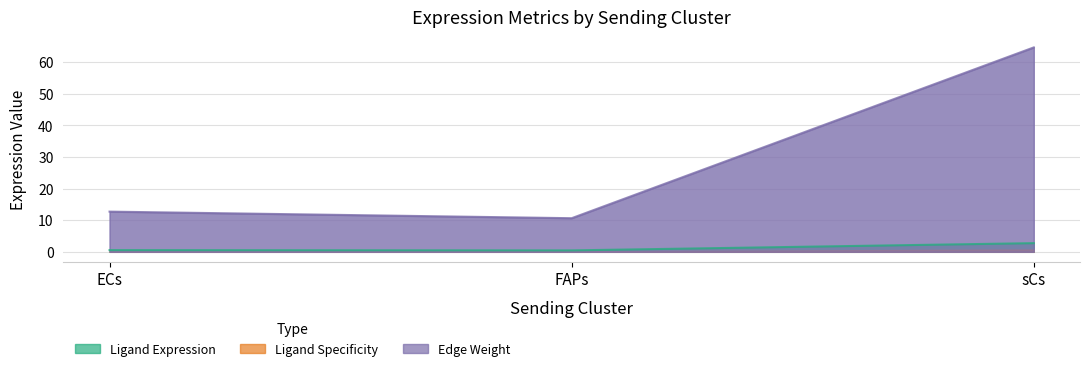

True or false: Edge total expression weight has a value of 64.7 at sCs.

True